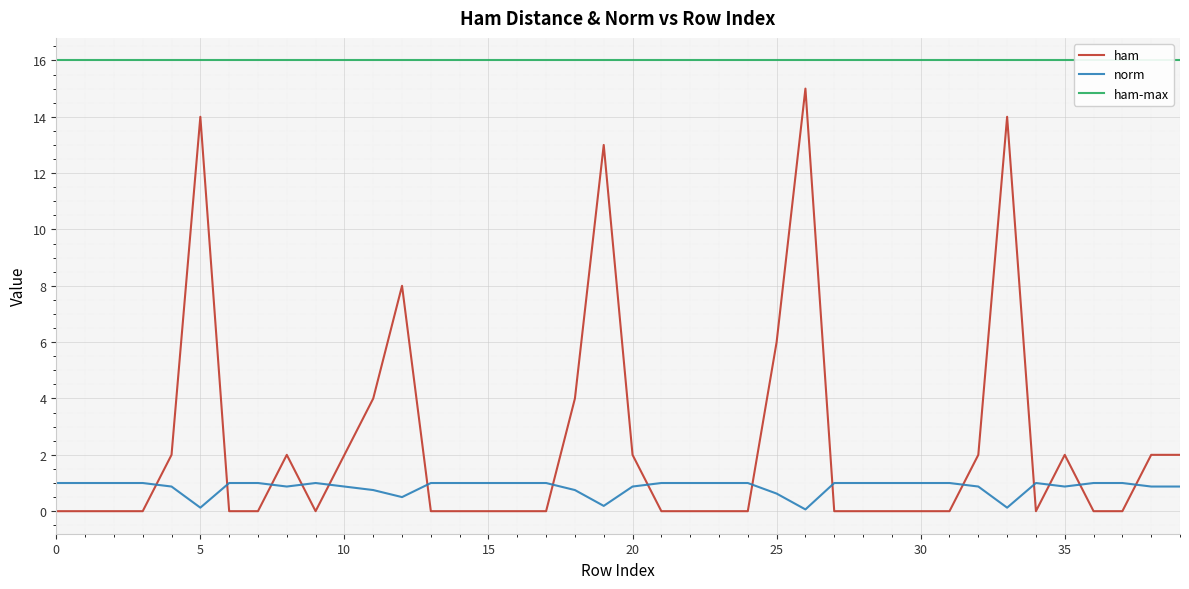

True or false: norm and ham cross at least once.

True